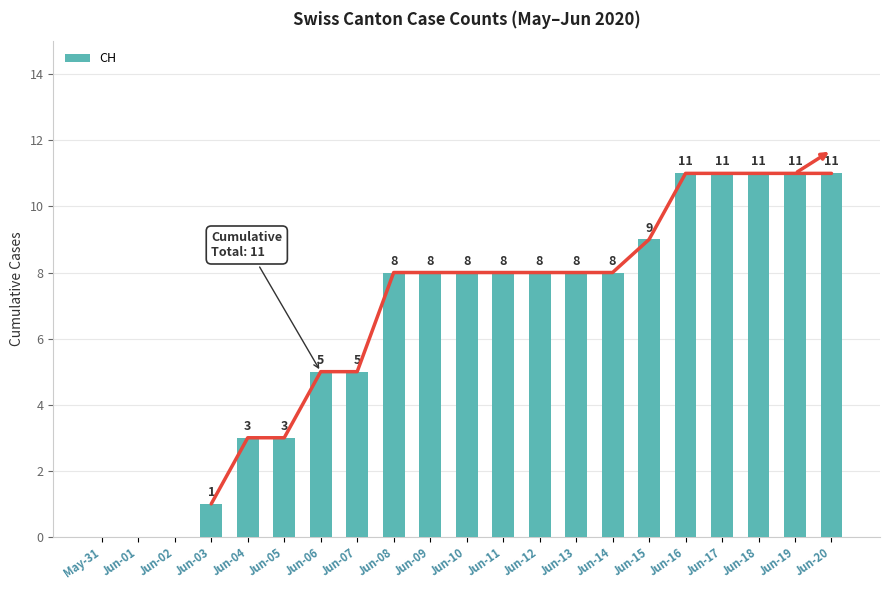

Reading left to right, extract all data points from this chart.

0	0	0	1	3	3	5	5	8	8	8	8	8	8	8	9	11	11	11	11	11